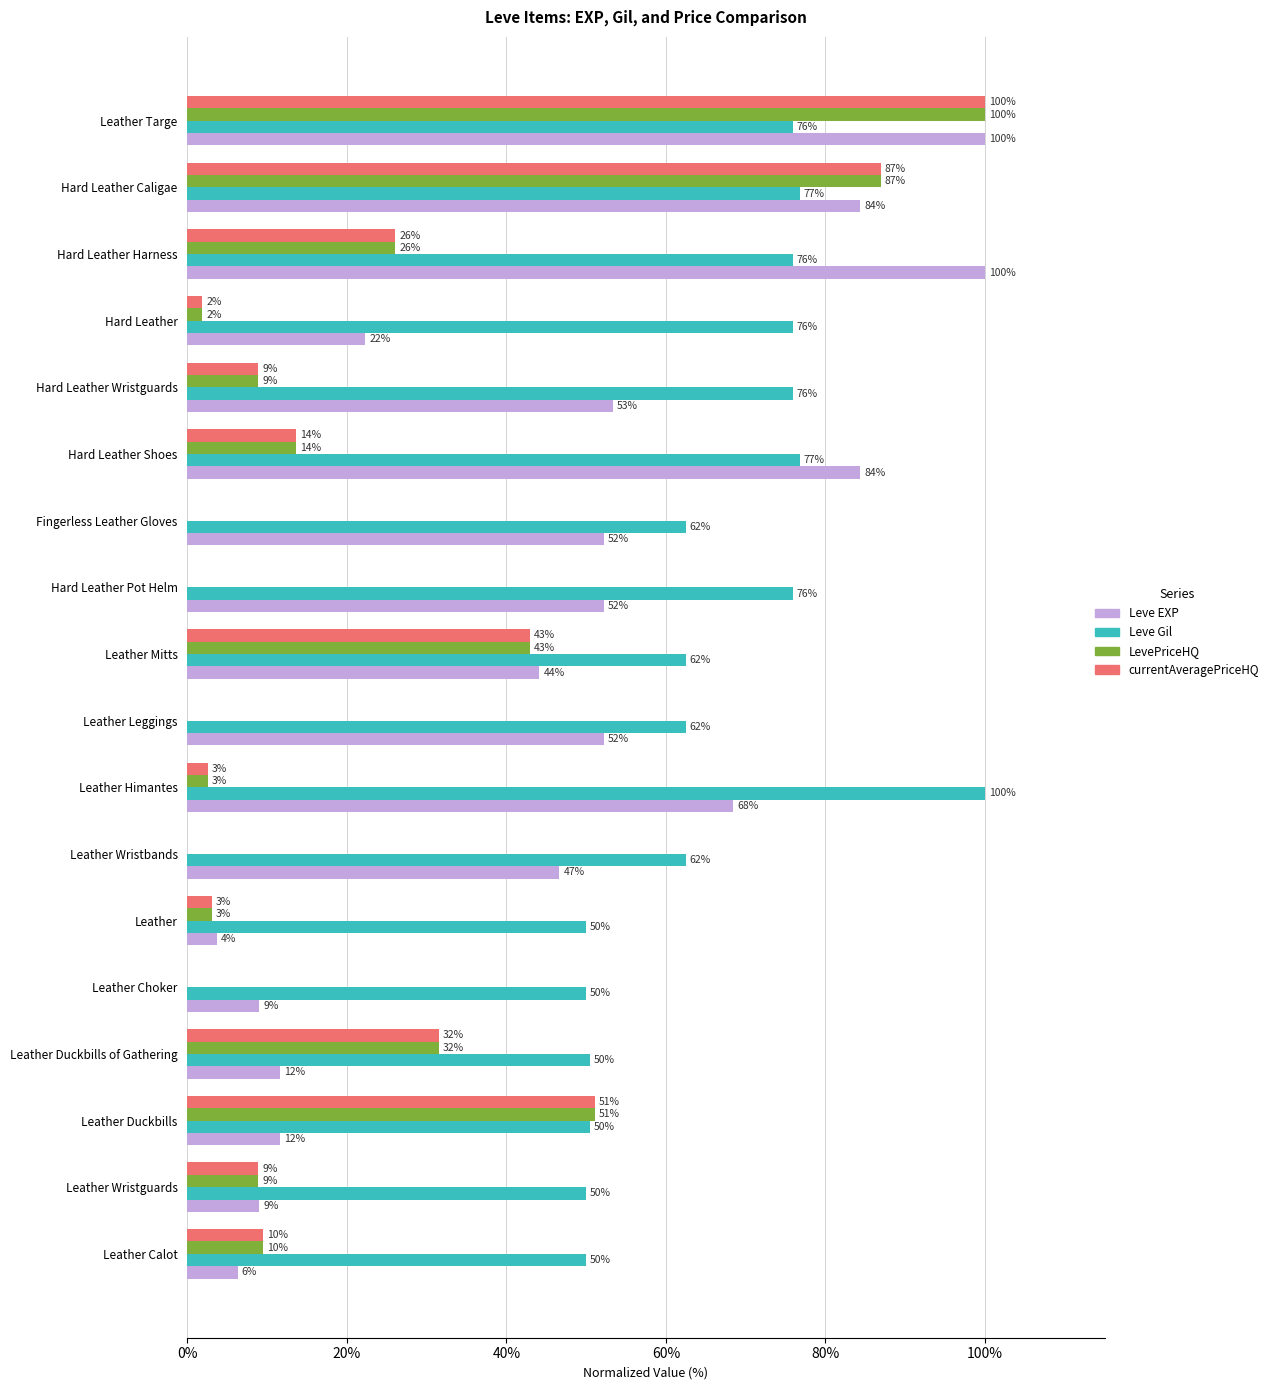

What is the highest value of the Leve Gil series?

100.0